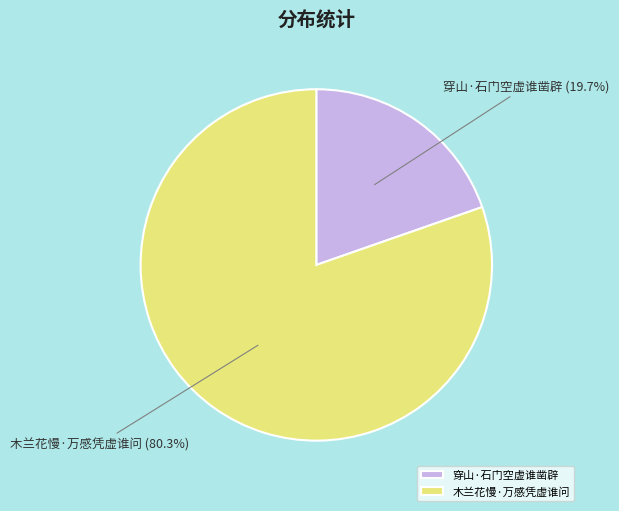

To the nearest percent, what percentage of the pie is 穿山·石门空虚谁凿辟?

20%